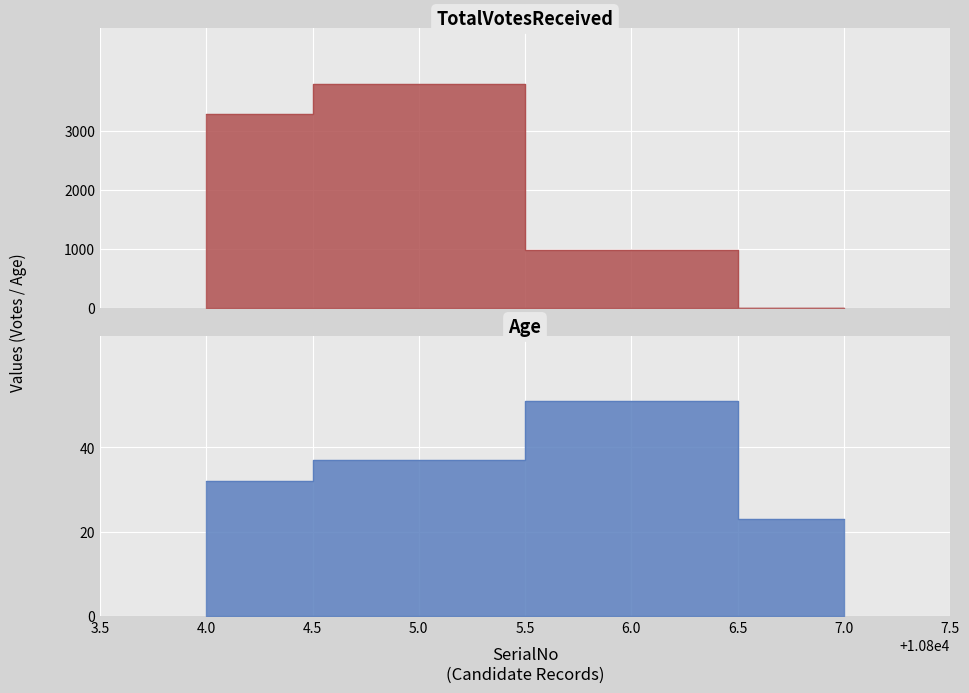

True or false: Rank and TotalVotesReceived cross at least once.

False